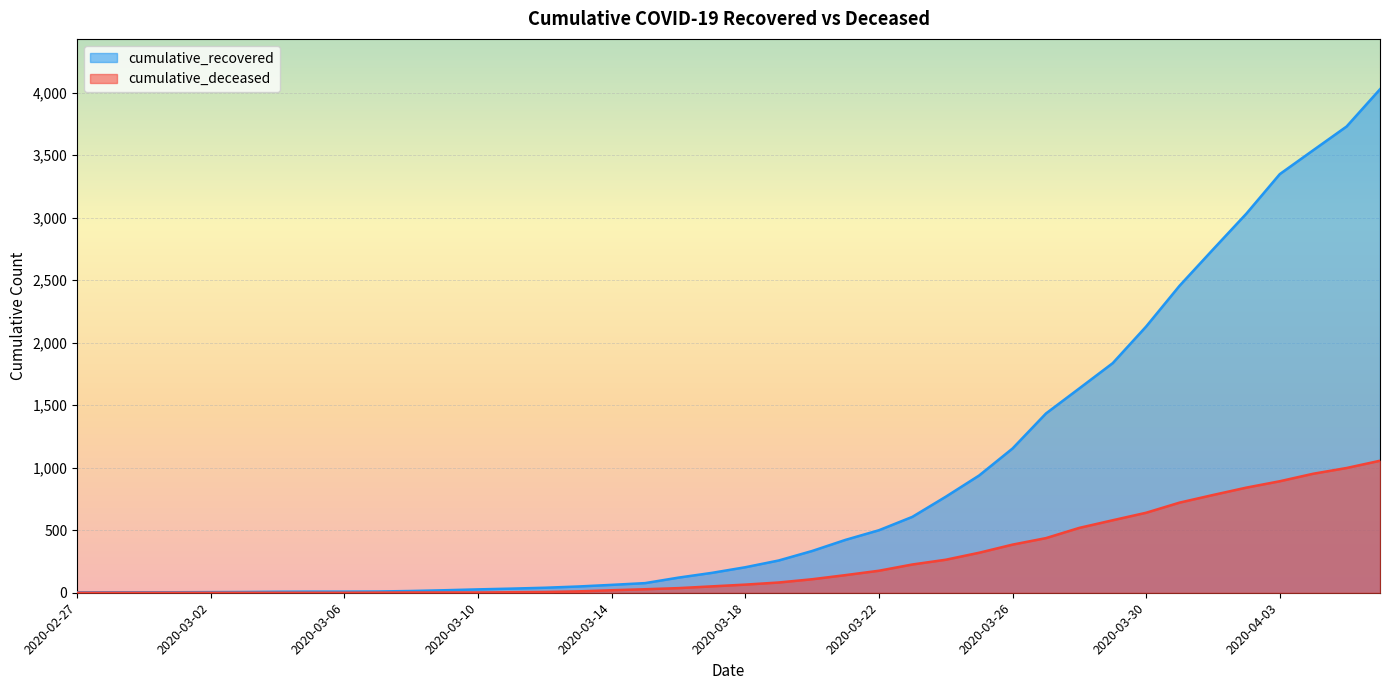

Which has a higher value, 2020-03-20 or 2020-03-25?

2020-03-25